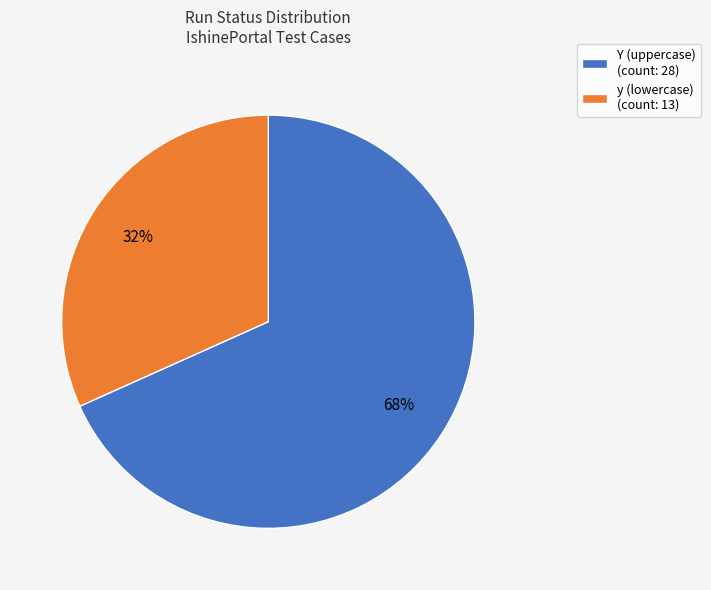

How many segments does this pie chart have?

2